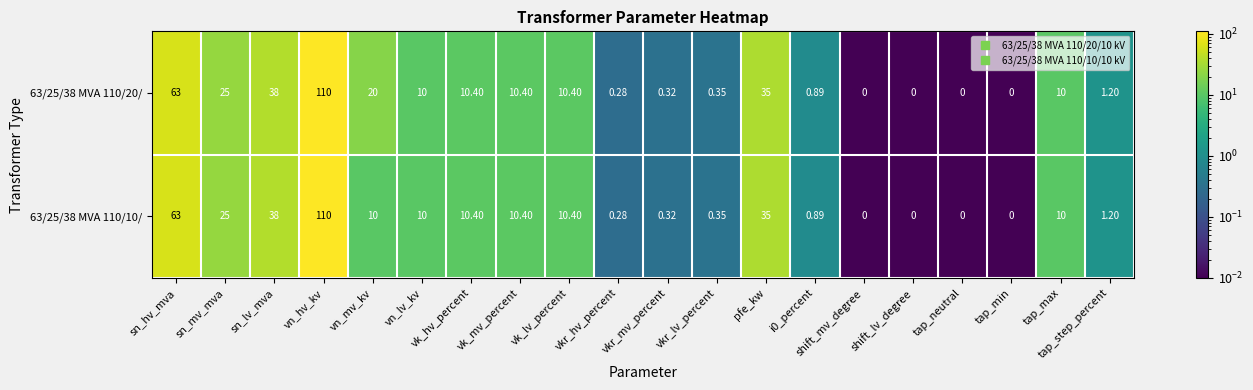

At which label does 63/25/38 MVA 110/20/ reach its peak?

vn_hv_kv